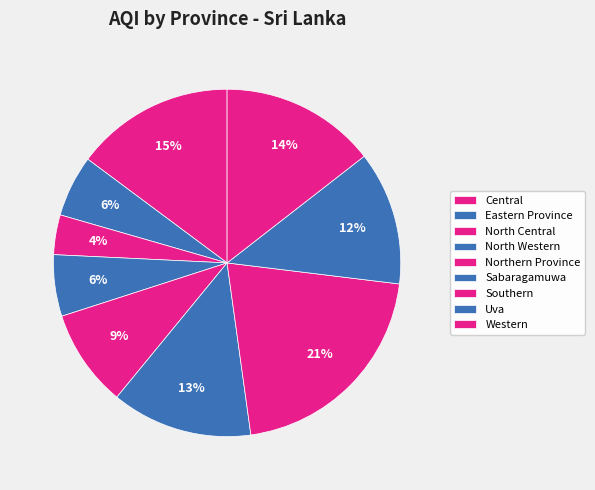

To the nearest percent, what is the difference between the North Western and Southern slice percentages?

15%